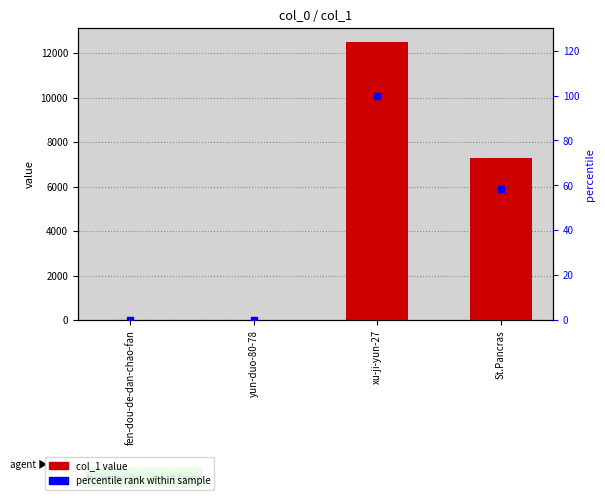

What are all the series names shown in the legend?

col_1, percentile rank